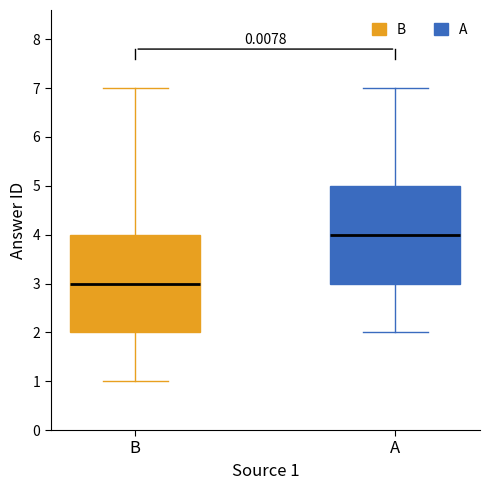

Reading left to right, read every box against the y-axis: the position of its median line, the range the box covers, and the ends of its whiskers. The values are not printed on the chart, so give them approximately, as read against the axis.

B: median 3, box 2 to 4, whiskers 1 to 7
A: median 4, box 3 to 5, whiskers 2 to 7